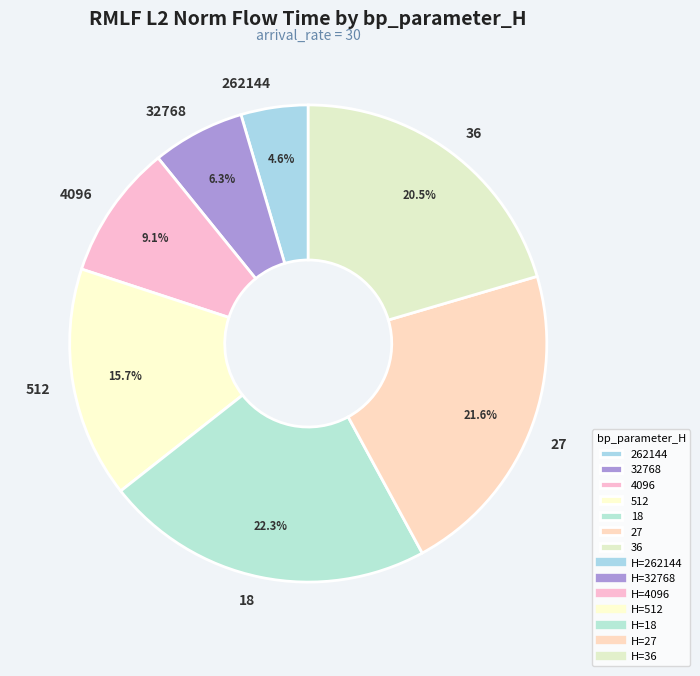

The 18 slice represents 22% of the pie. True or false?

True